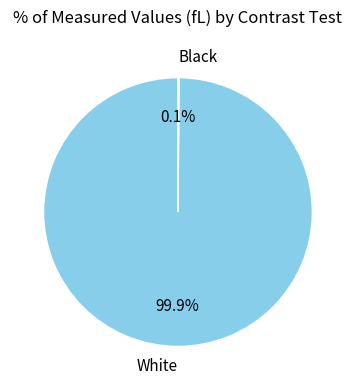

What is the largest slice in the pie chart?

White